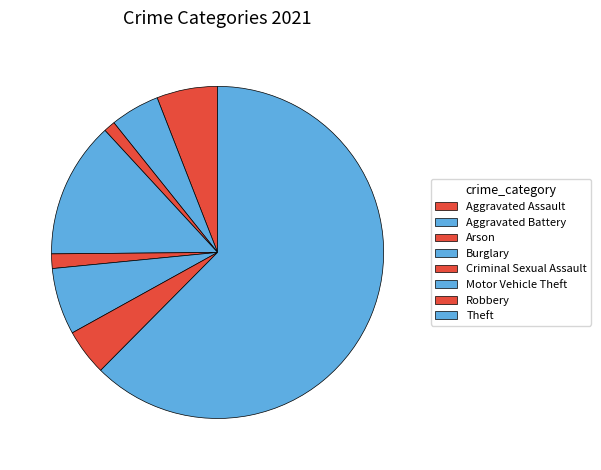

Is it true that Criminal Sexual Assault is 1% of the pie?

True